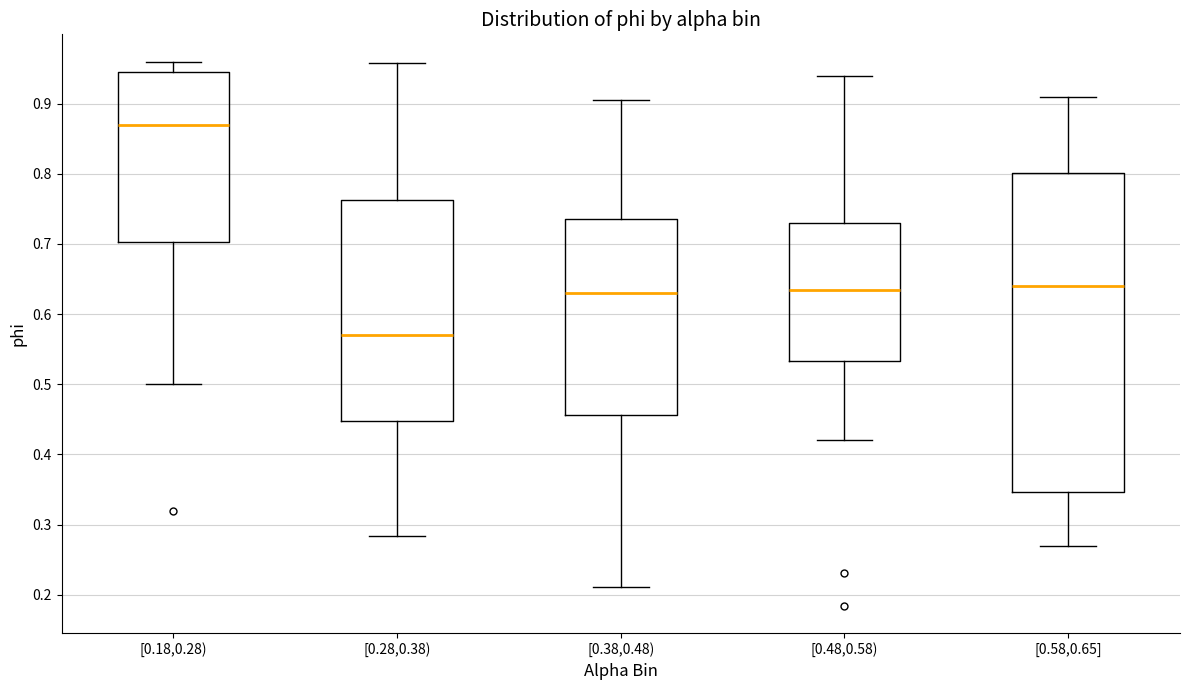

Where is the upper edge of the box for [0.28,0.38) on the y-axis? The values are not printed on the chart, so give them approximately, as read against the axis.

0.76